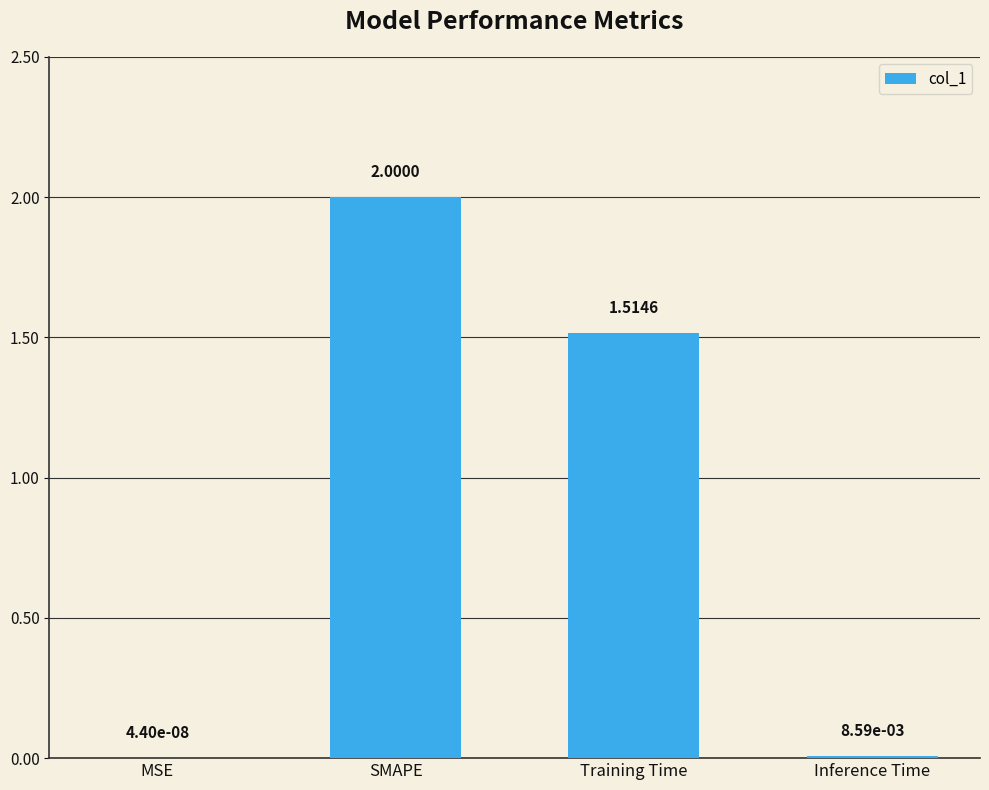

What is the change in value from Training Time to Inference Time?

-1.5